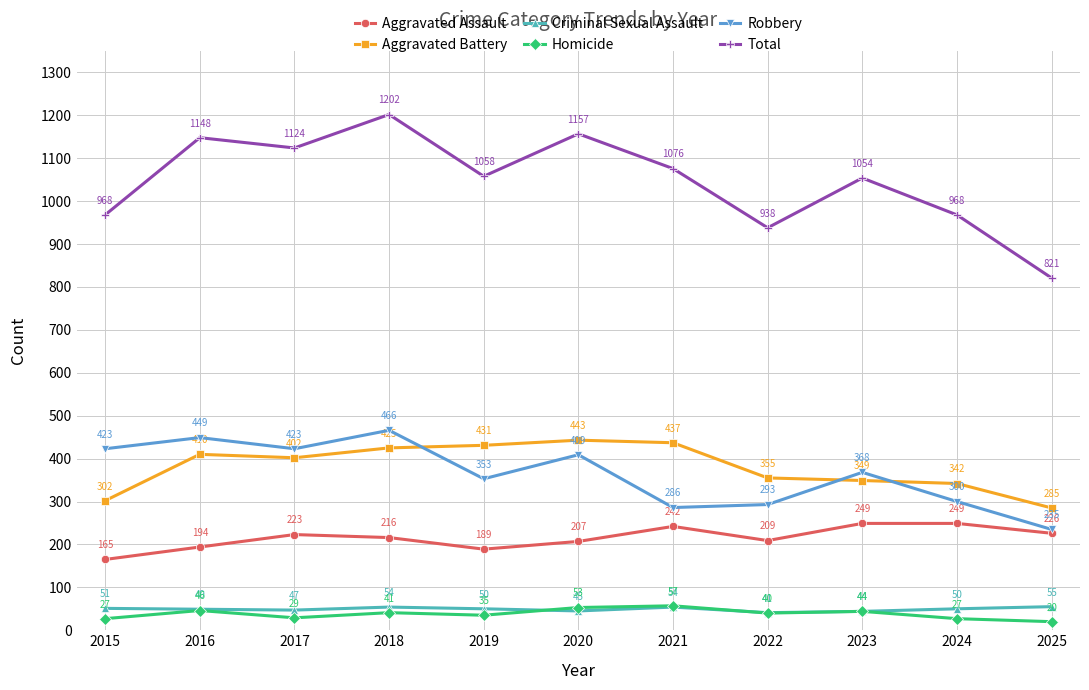

Rank the series at 2017 from highest to lowest value.

Total, Robbery, Aggravated Battery, Aggravated Assault, Criminal Sexual Assault, Homicide